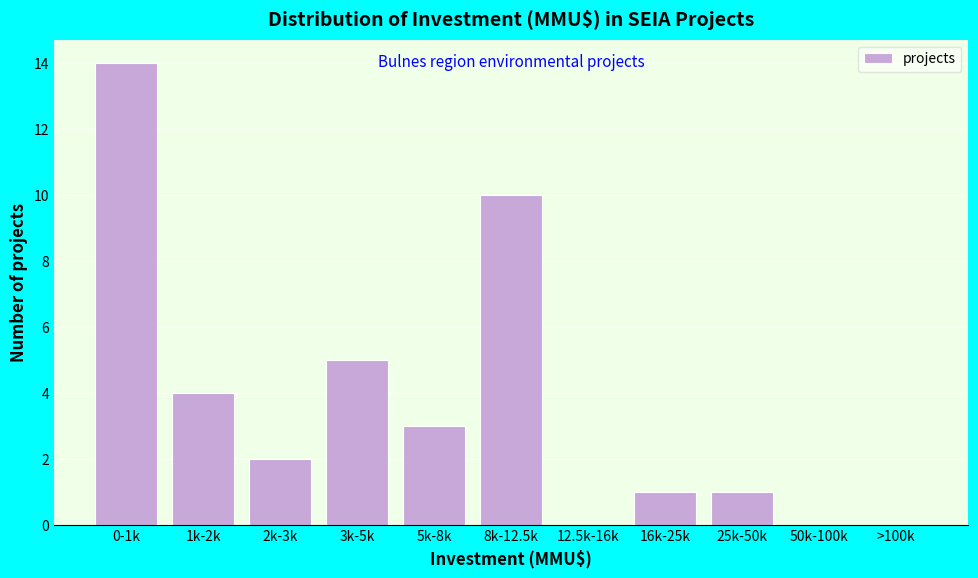

Reading left to right, what are all the values shown in this chart?

0-1k=14	1k-2k=4	2k-3k=2	3k-5k=5	5k-8k=3	8k-12.5k=10	12.5k-16k=0	16k-25k=1	25k-50k=1	50k-100k=0	>100k=0